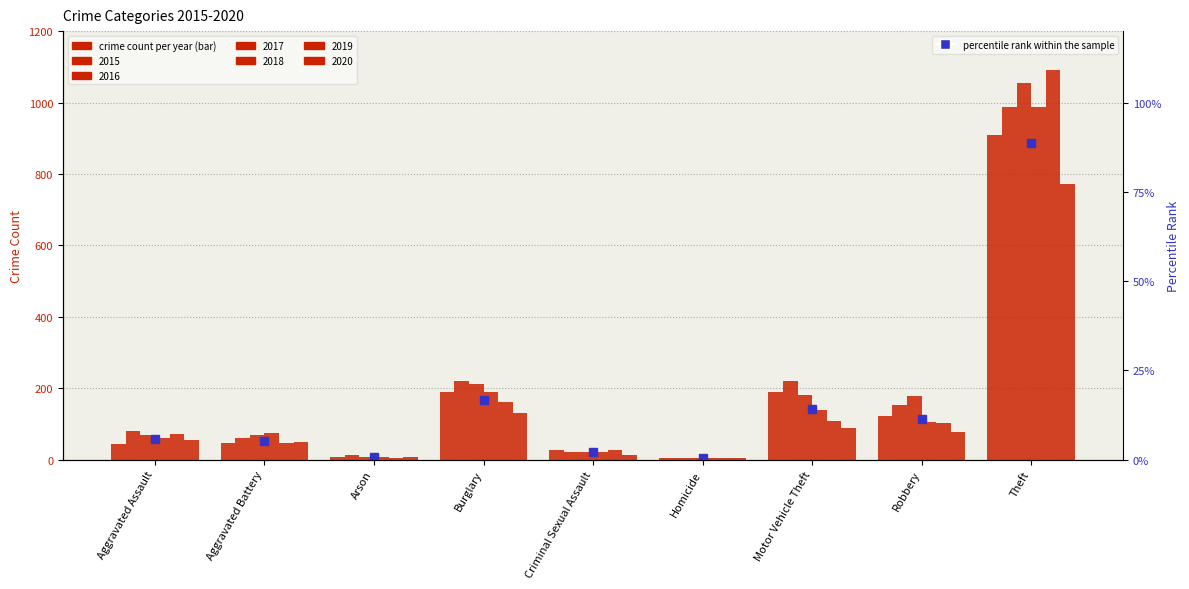

Which label corresponds to the largest value in the chart?

Theft